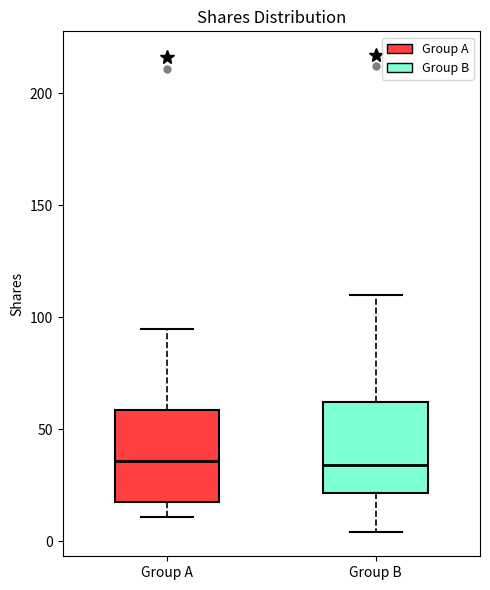

Reading left to right, transcribe this box plot: for each box, give where its median line is, the range the box spans, and where its two whiskers end, as read against the y-axis. The values are not printed on the chart, so give them approximately, as read against the axis.

Group A: median 35, box 20 to 60, whiskers 10 to 95
Group B: median 35, box 20 to 60, whiskers 5 to 110